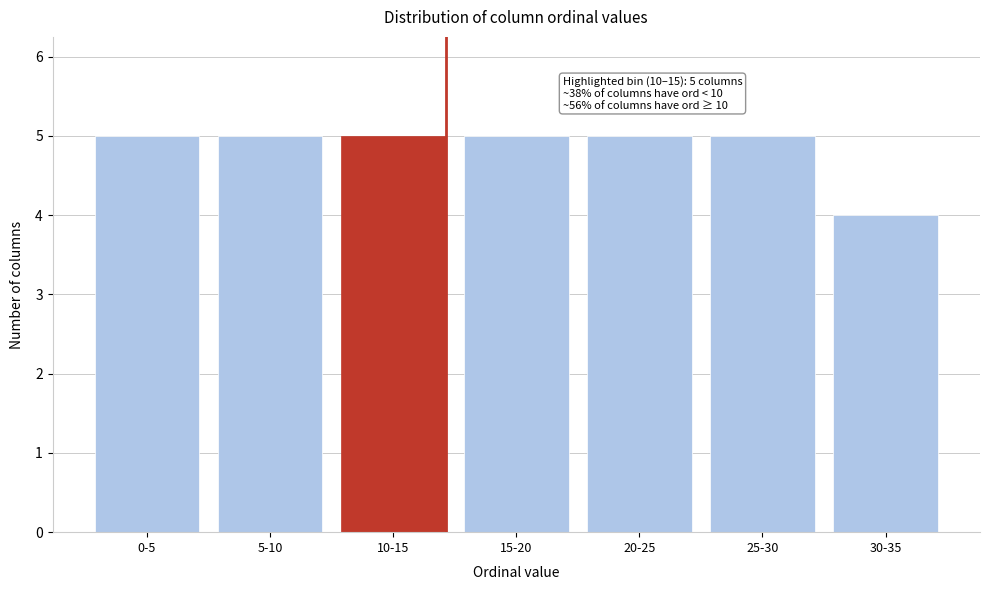

Reading right to left, list all the values displayed in this chart.

30-35=4	25-30=5	20-25=5	15-20=5	10-15=5	5-10=5	0-5=5